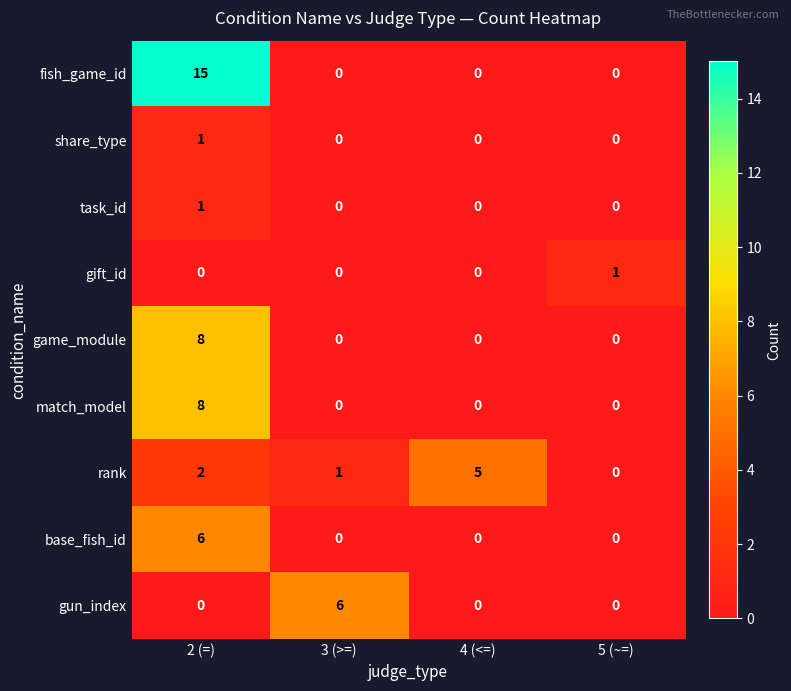

How many distinct data groups are displayed?

9